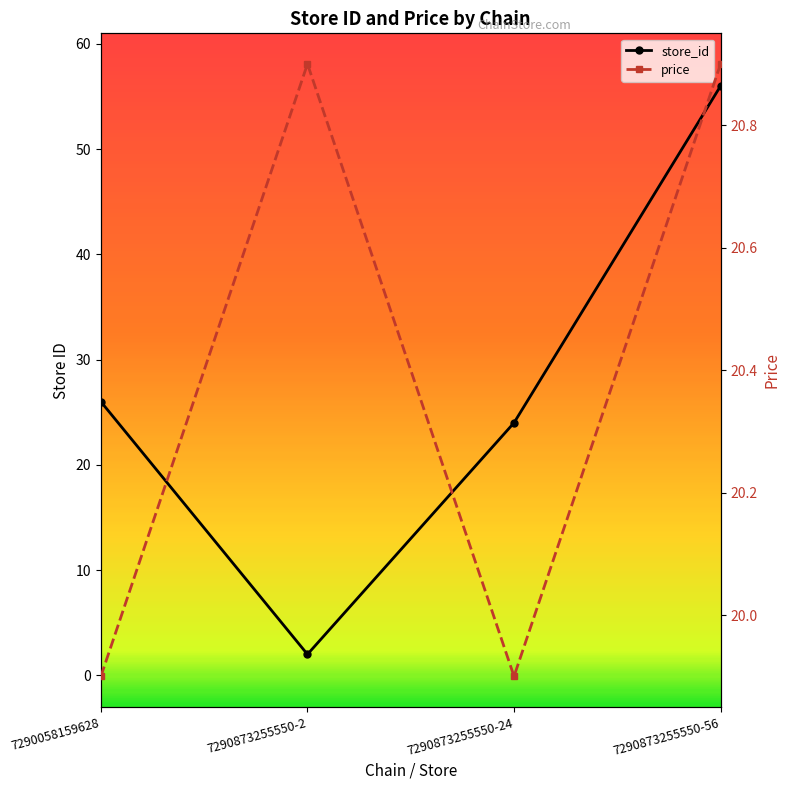

True or false: price has more than 1 interior local peaks.

False